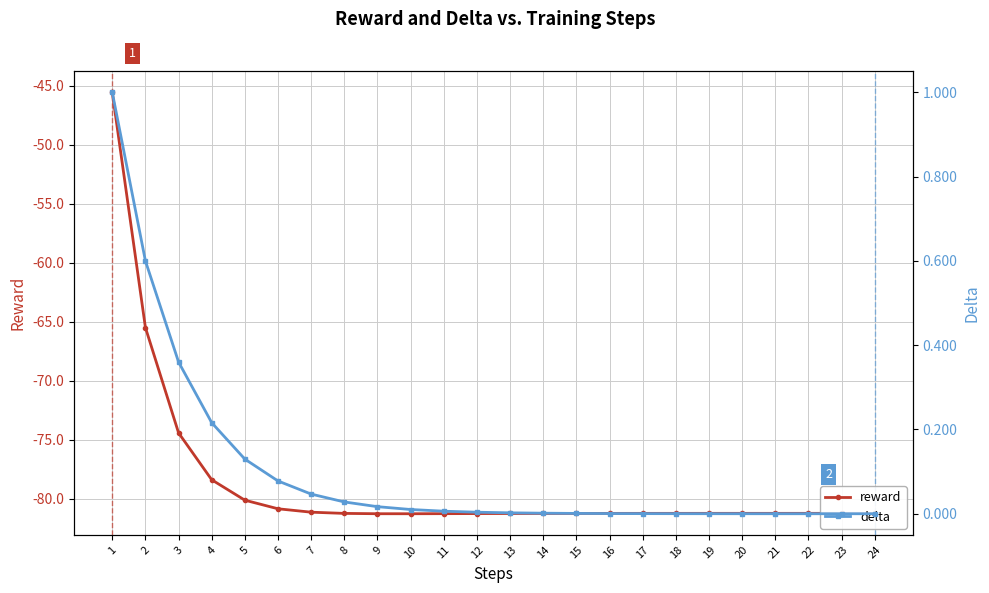

How many lines are shown in the chart?

2